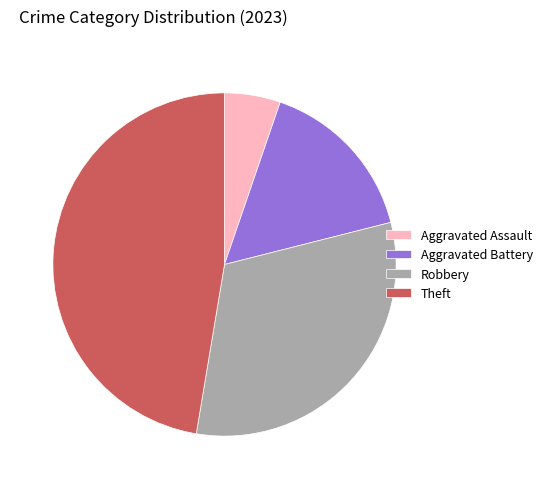

Rank the categories by value from lowest to highest.

Aggravated Assault, Aggravated Battery, Robbery, Theft